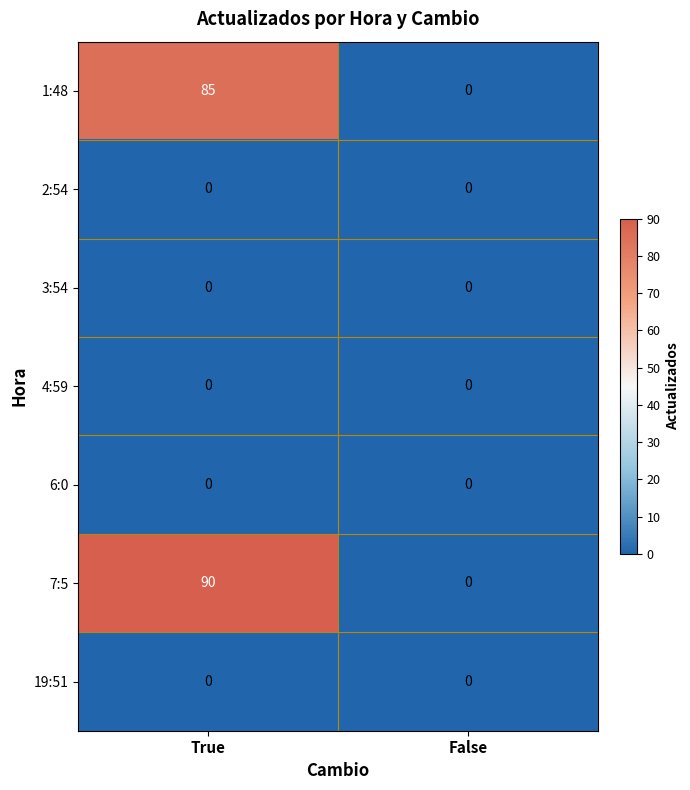

Reading left to right, what are all the values shown in this chart?

1:48: True=85	False=0
2:54: True=0	False=0
3:54: True=0	False=0
4:59: True=0	False=0
6:0: True=0	False=0
7:5: True=90	False=0
19:51: True=0	False=0